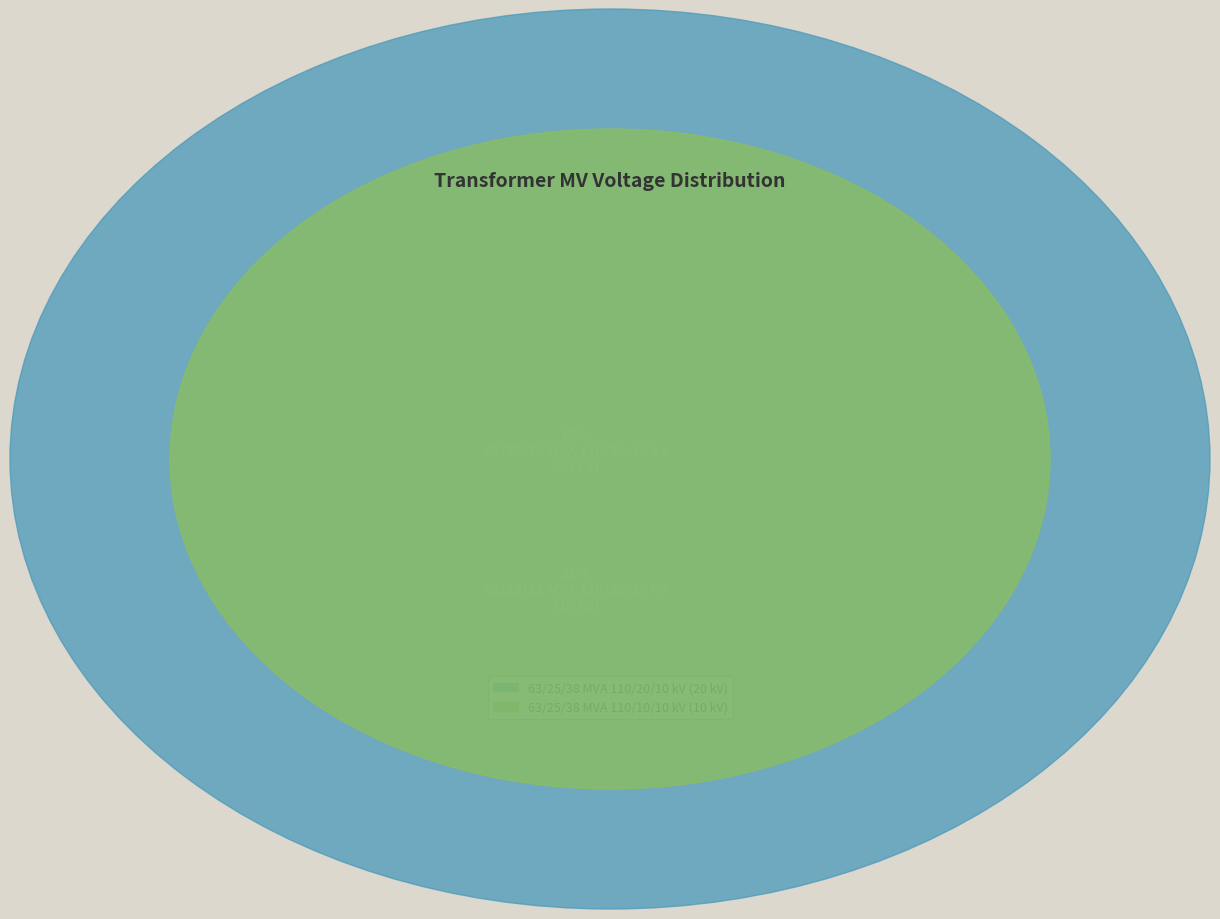

Rank the categories by value from lowest to highest.

63/25/38 MVA 110/10/10 kV, 63/25/38 MVA 110/20/10 kV